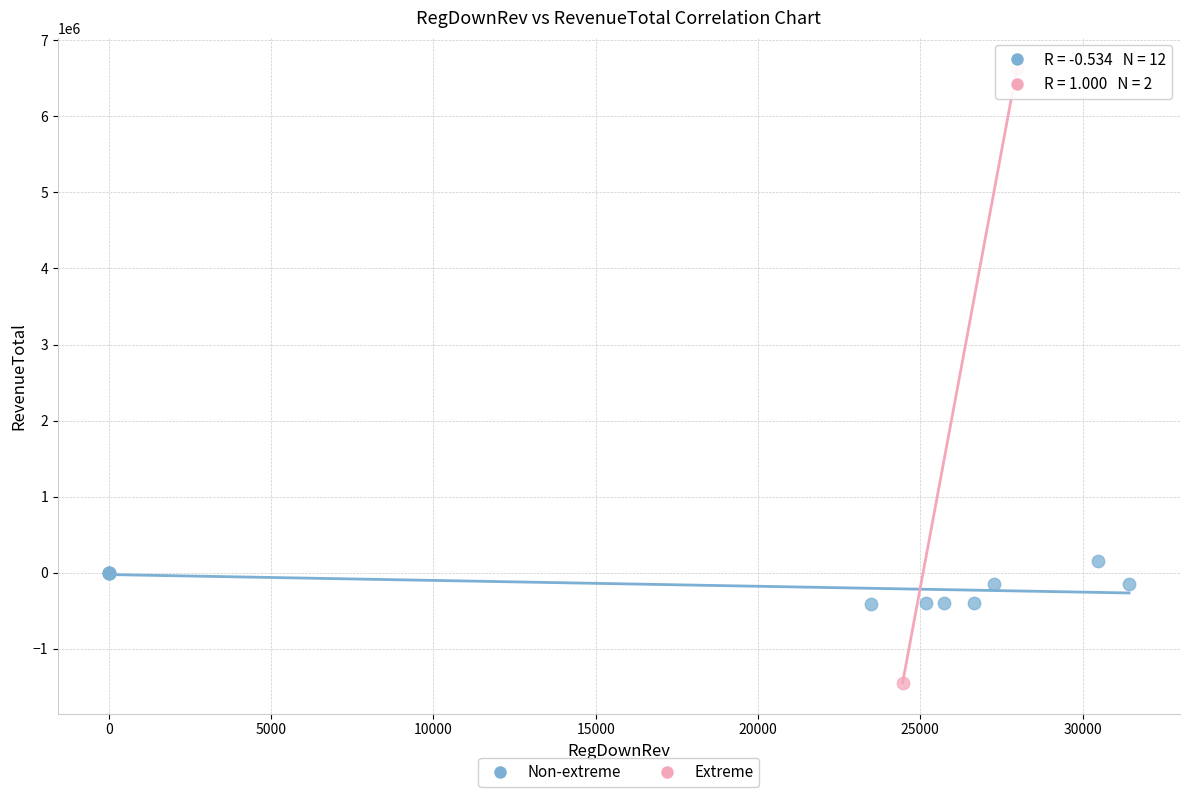

What are all the series names shown in the legend?

Non-extreme, Extreme